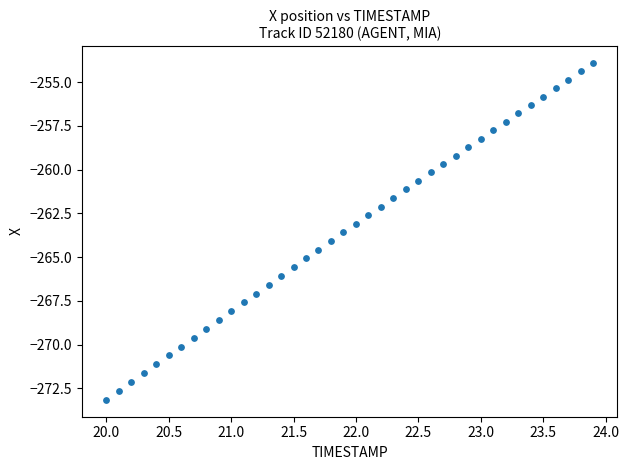

What is the range of Y values (max minus min)?

19.2